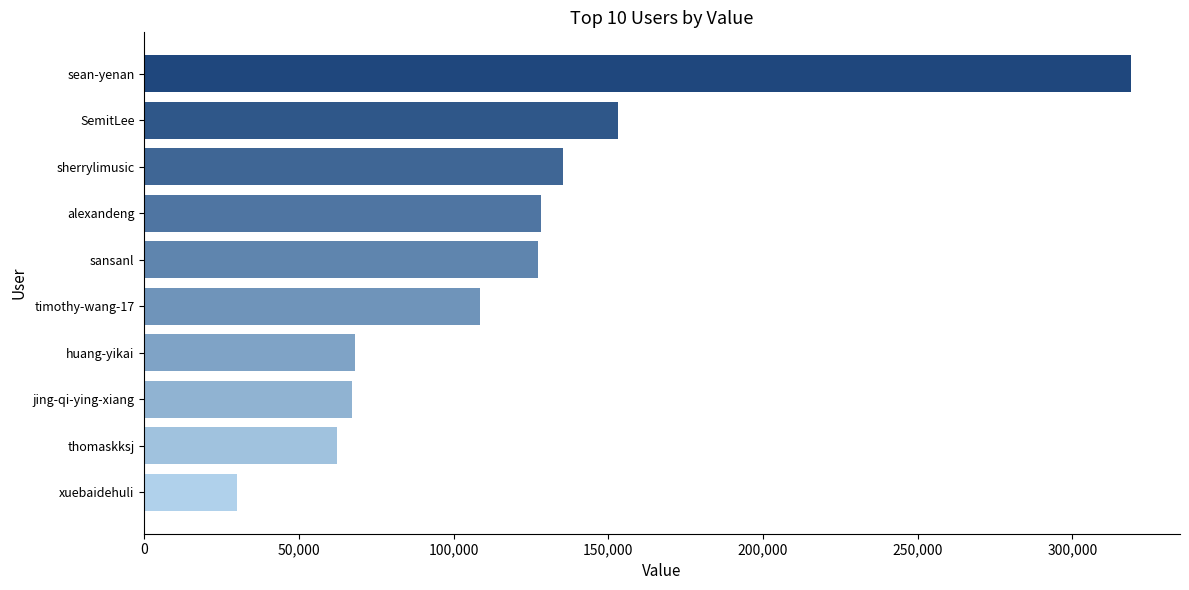

What is the greatest value displayed?

318884